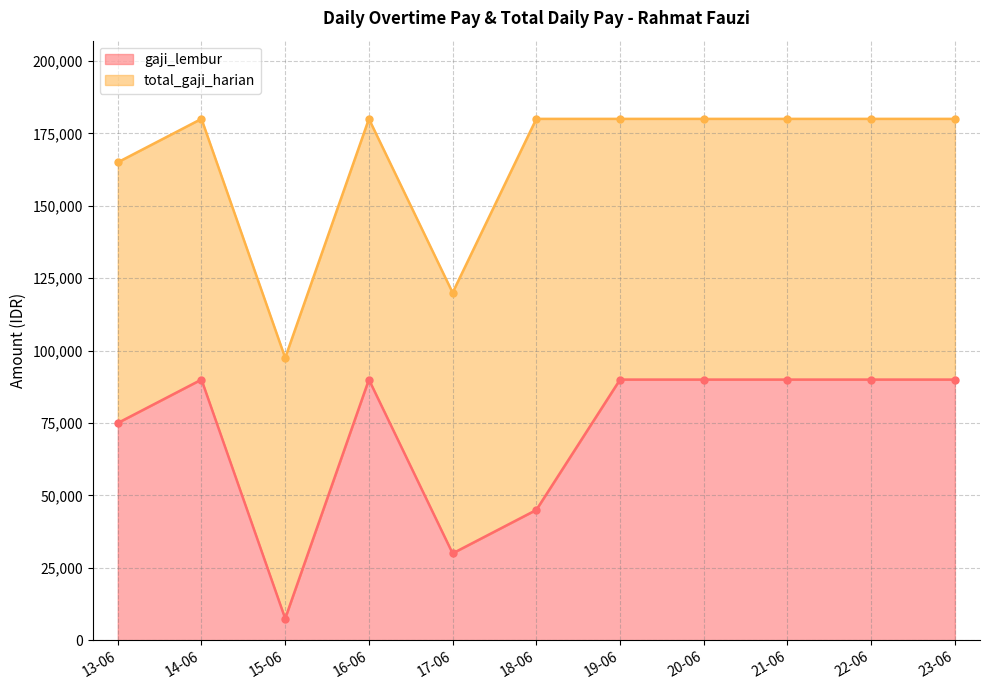

Read the total_gaji_harian value at 21-06.

180000